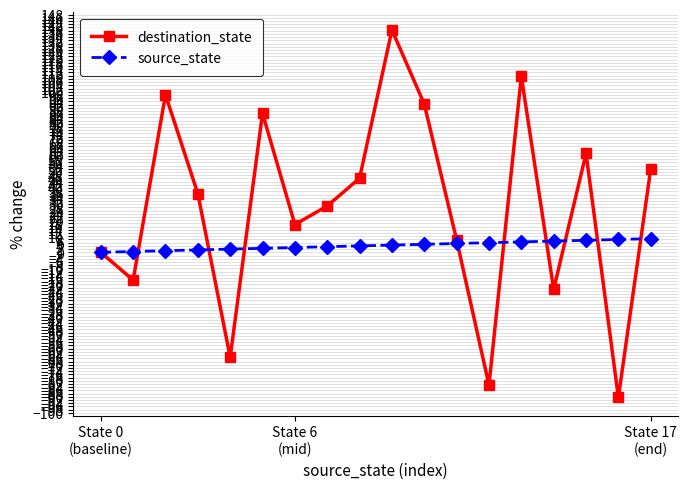

Which series has the largest total across all categories?

destination_state